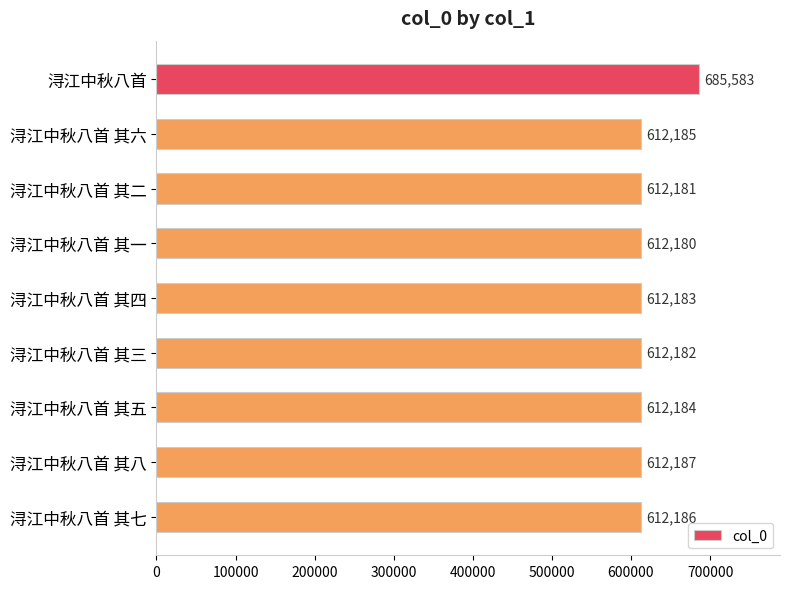

What is the label of the 1st bar from the bottom?

浔江中秋八首 其七